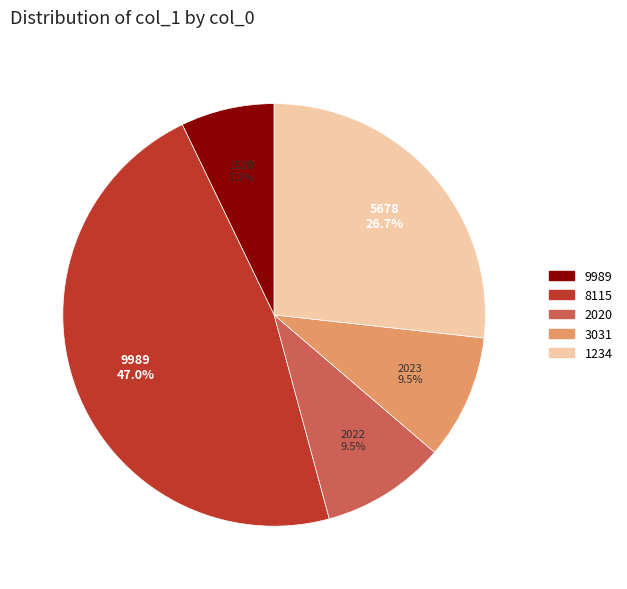

How much of the chart is everything except 8115?

53.0%